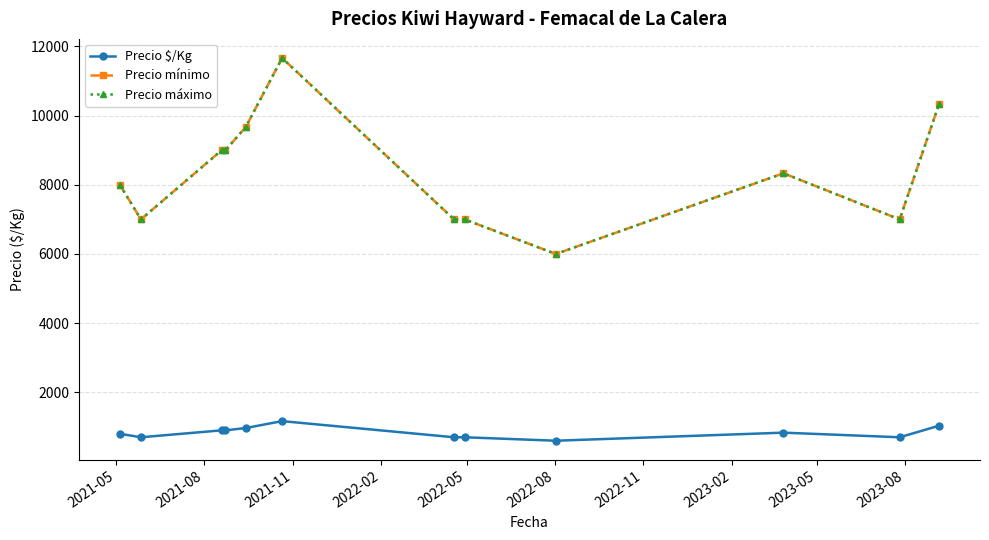

Does the chart have visible grid lines?

Yes